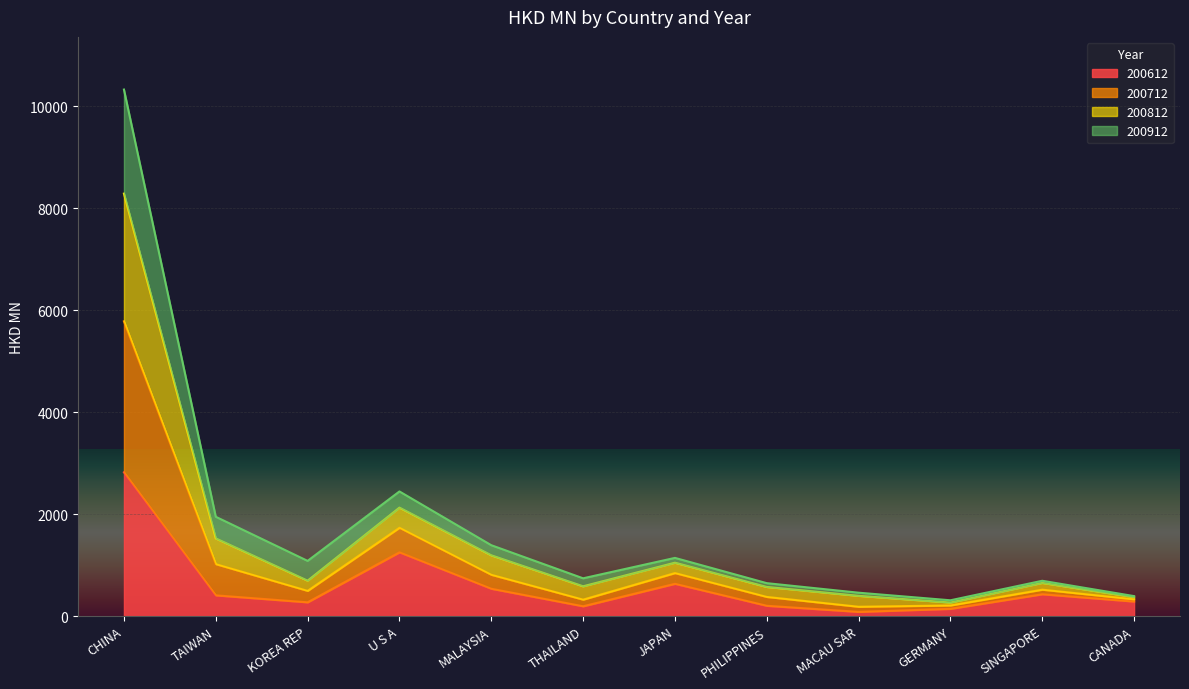

Which series has the widest spread of values?

200712